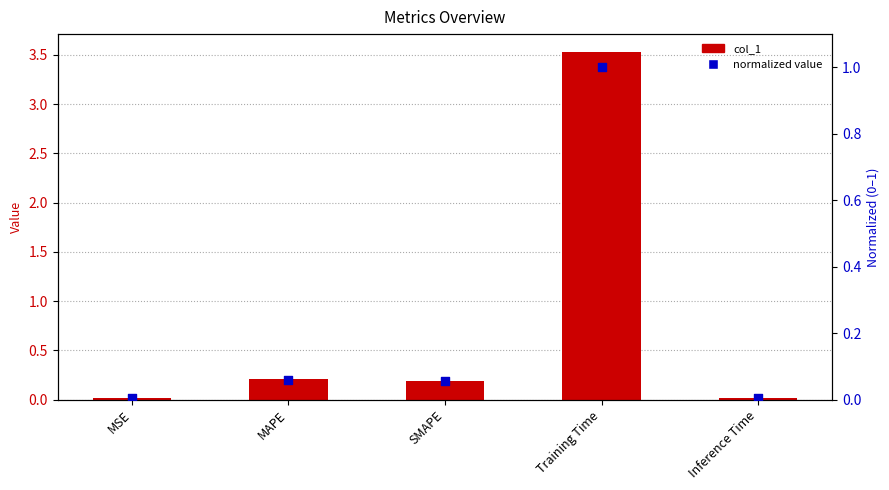

At which category is the sum across all series the highest?

Training Time